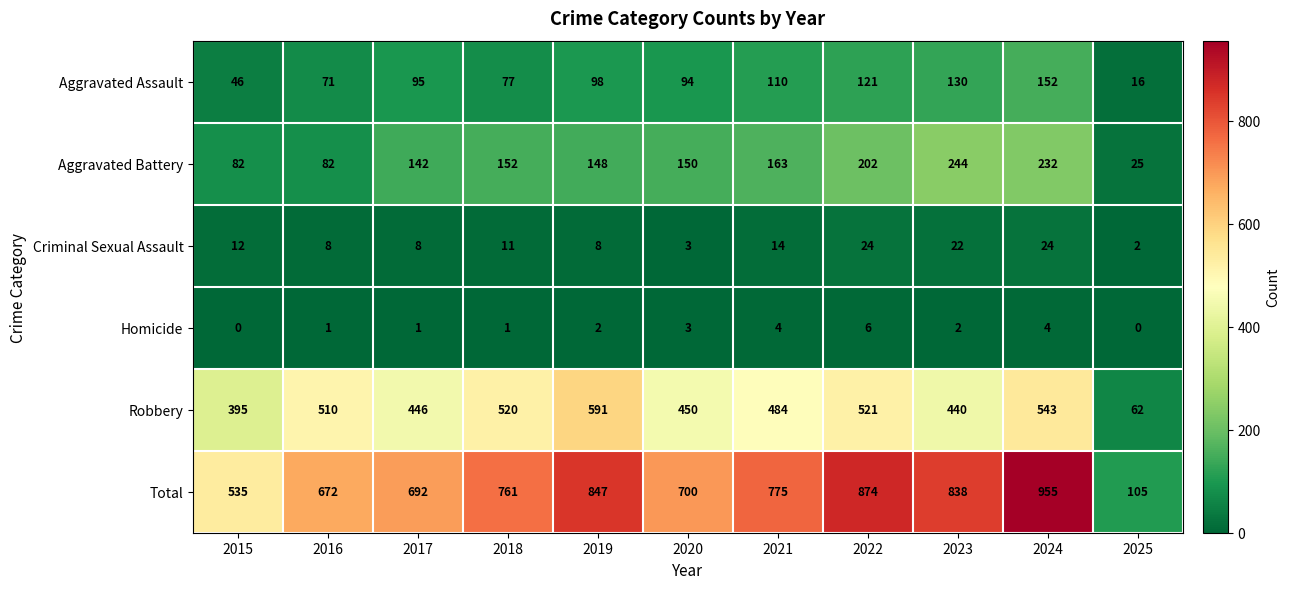

Which series has the widest spread of values?

Total